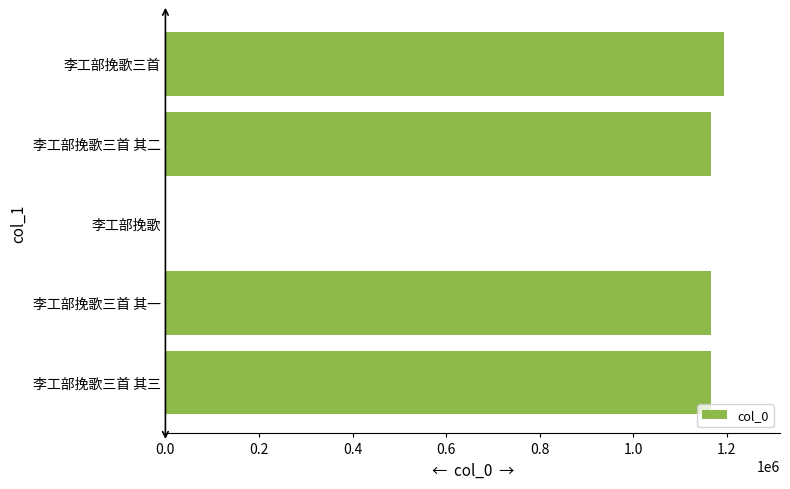

What is the greatest value displayed?

1194336